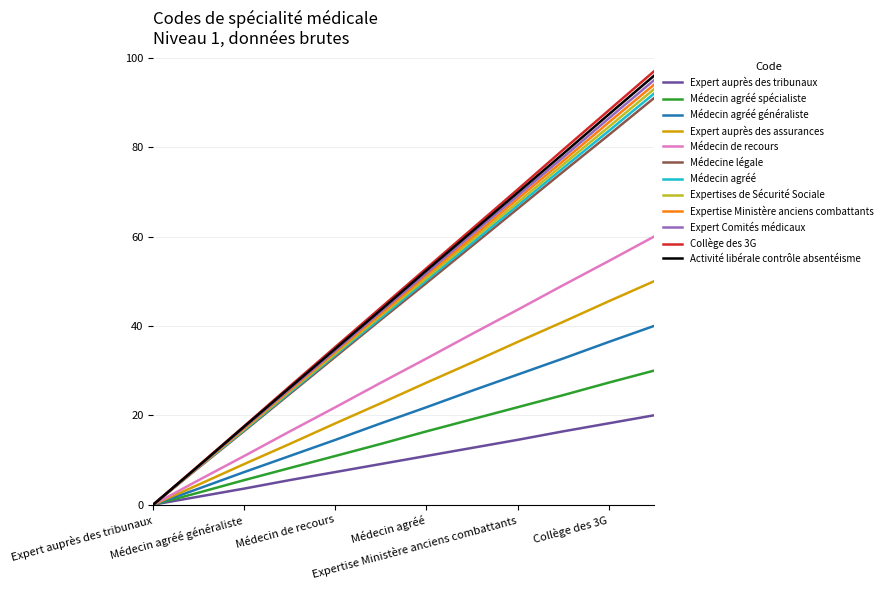

What is the greatest value displayed?

97.0